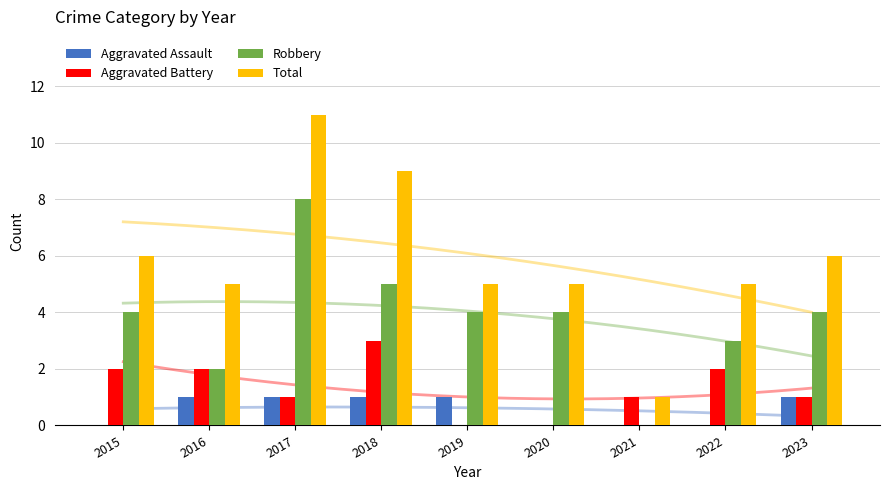

Which category has the highest value across all series?

2017